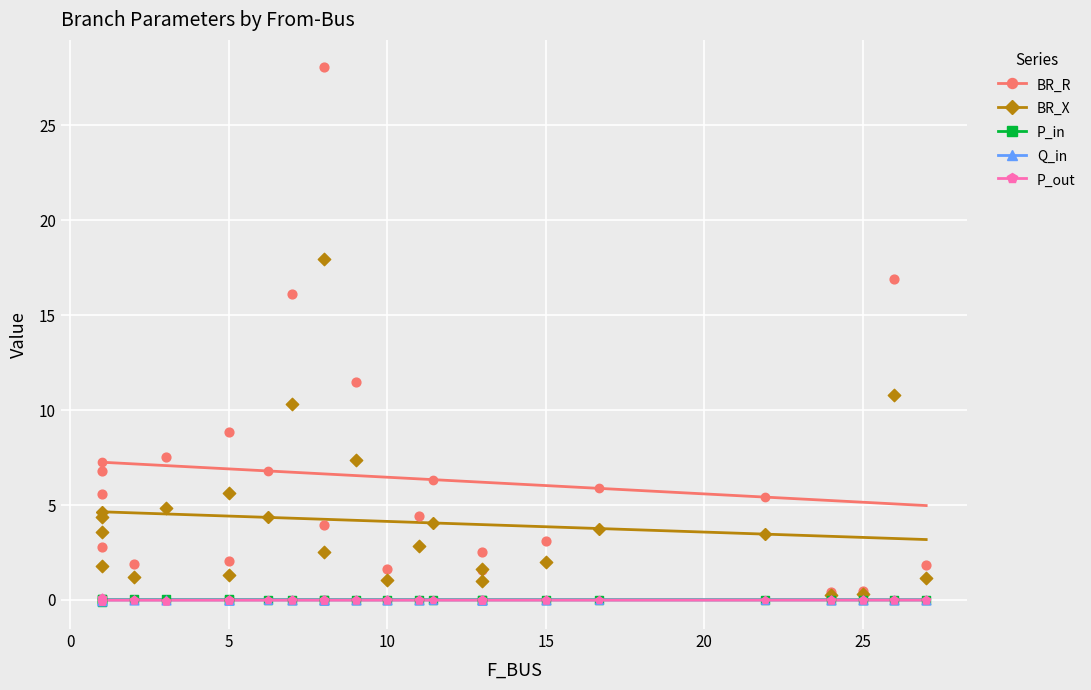

True or false: BR_R and Q_in intersect in this chart.

False